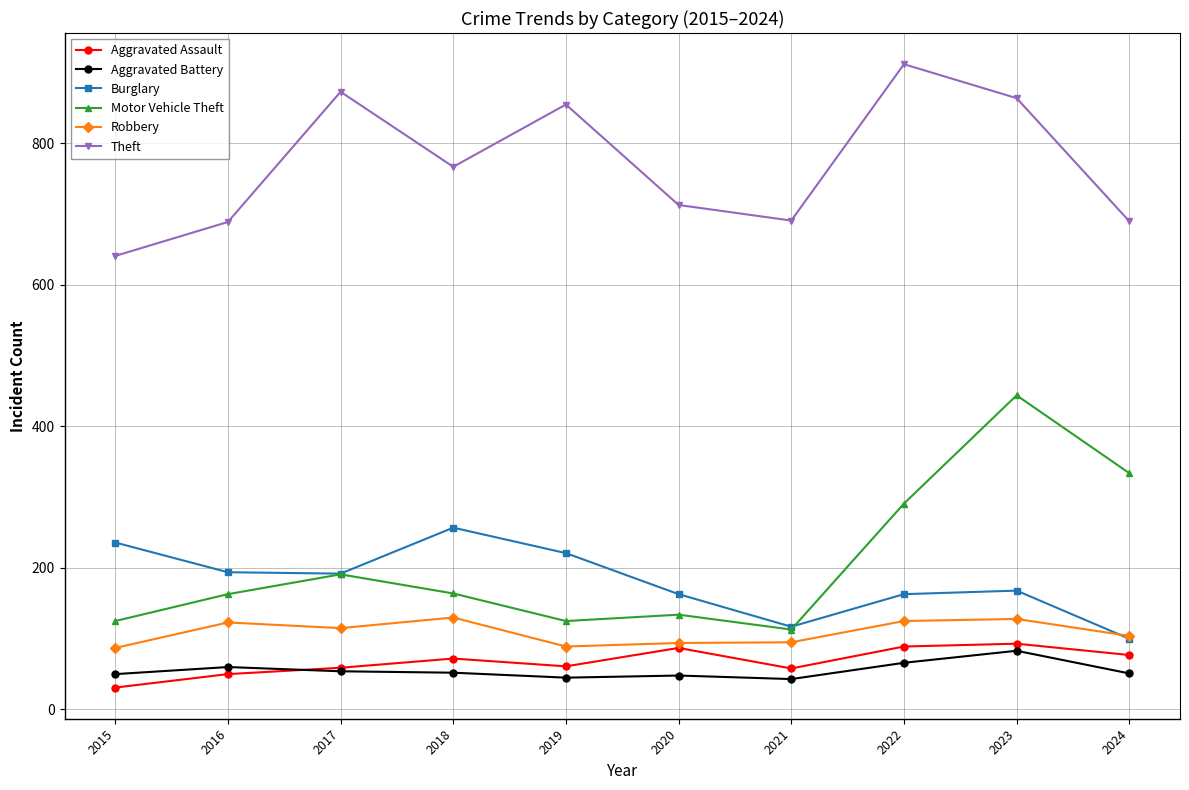

What is the minimum value shown in the chart?

31